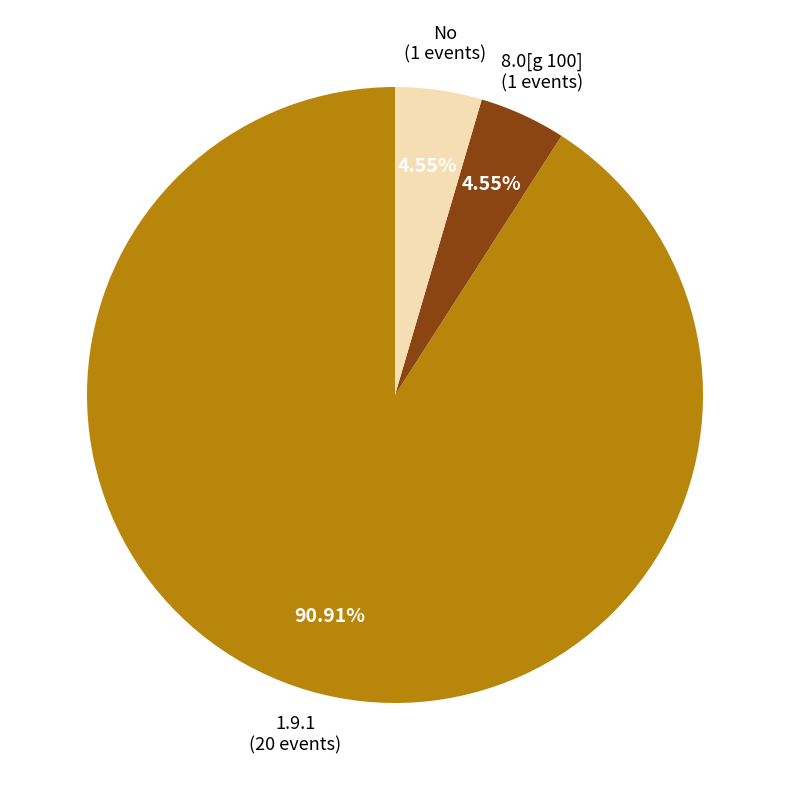

To the nearest percent, what is the difference between the largest and smallest slice percentages?

86%